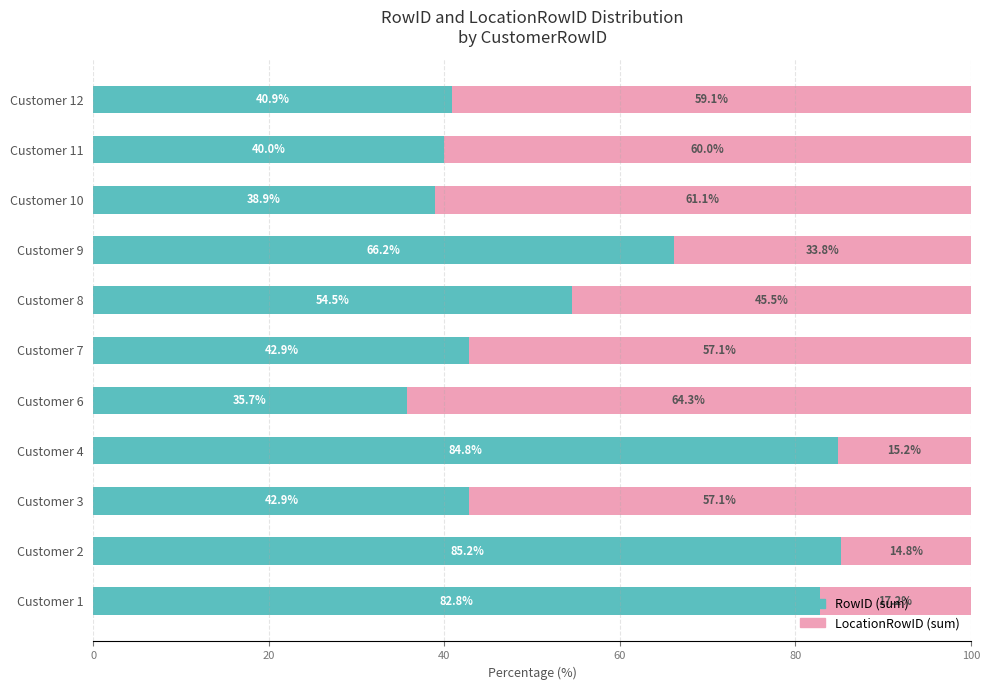

The value of RowID (sum) at Customer 10 is 13.3. True or false?

False